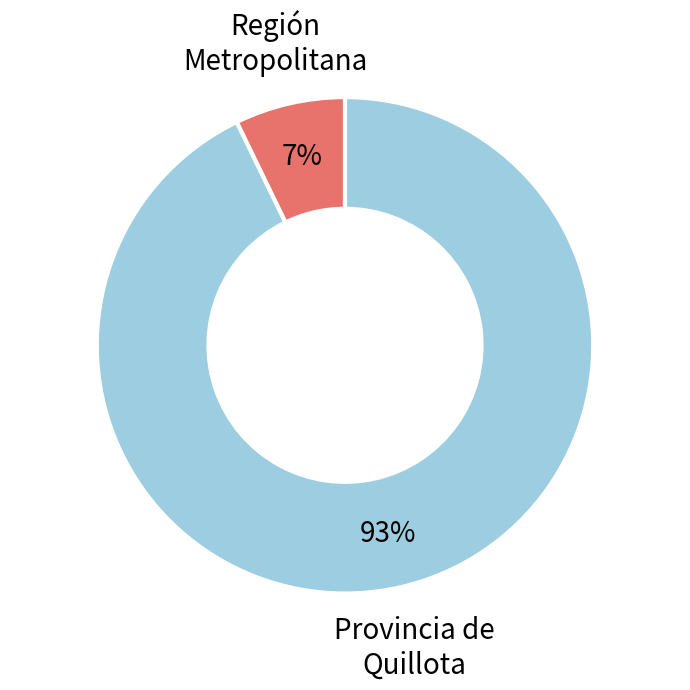

Between Provincia de Quillota and Región Metropolitana, which is larger?

Provincia de Quillota